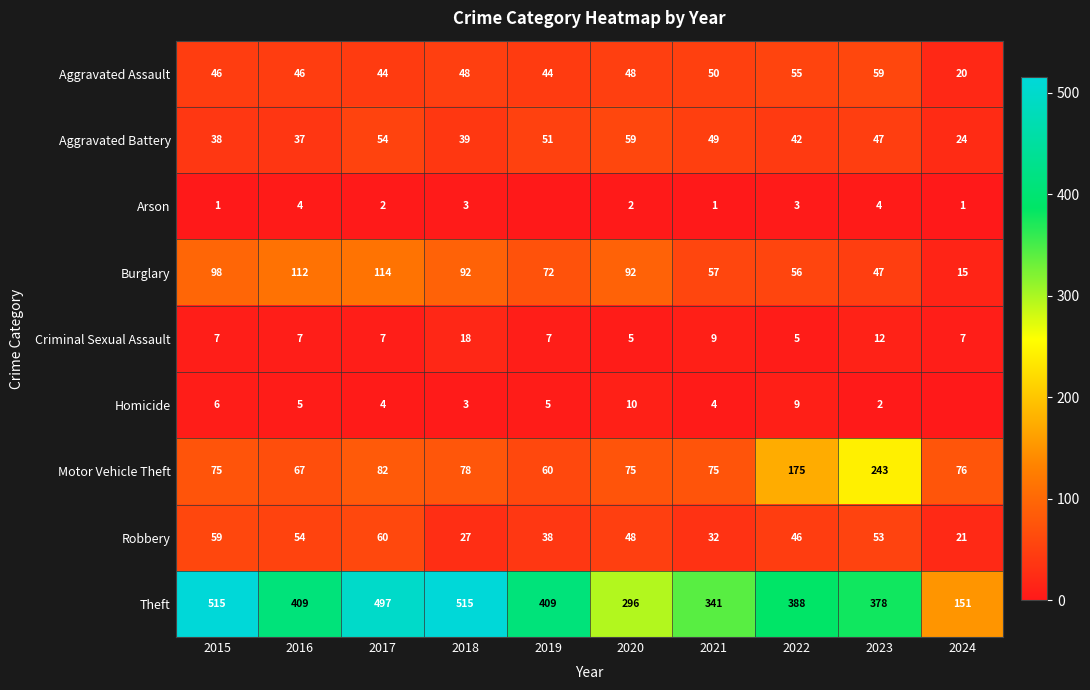

What is the total value across all series at 2018?

823